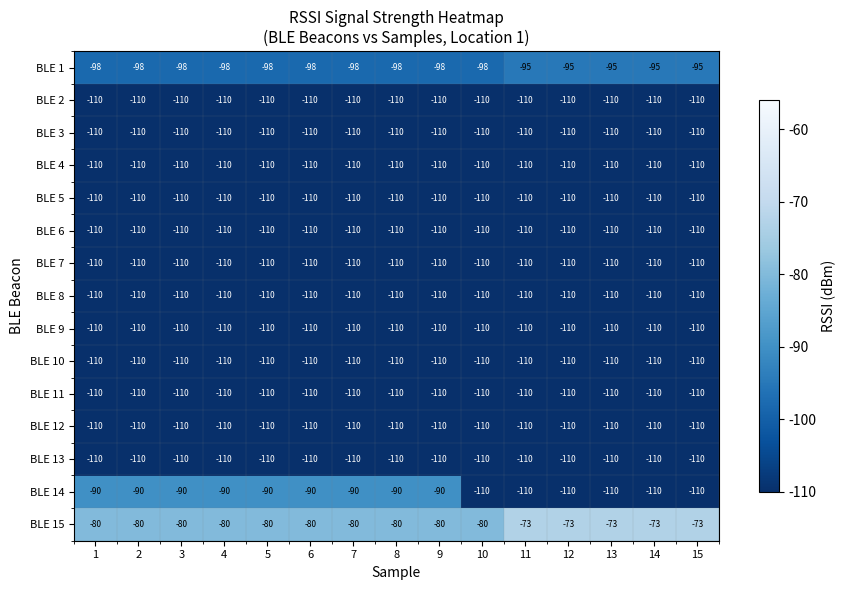

What is the minimum value for BLE 3?

-110